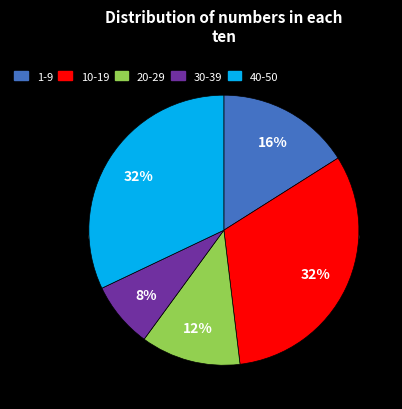

To the nearest percent, what is the difference between the 20-29 and 30-39 slice percentages?

4%